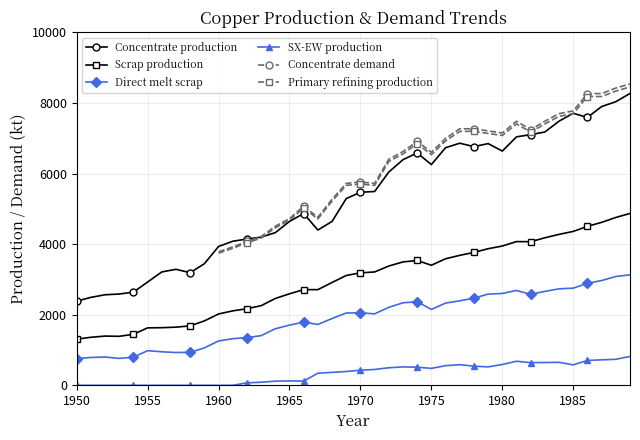

How many lines are shown in the chart?

6